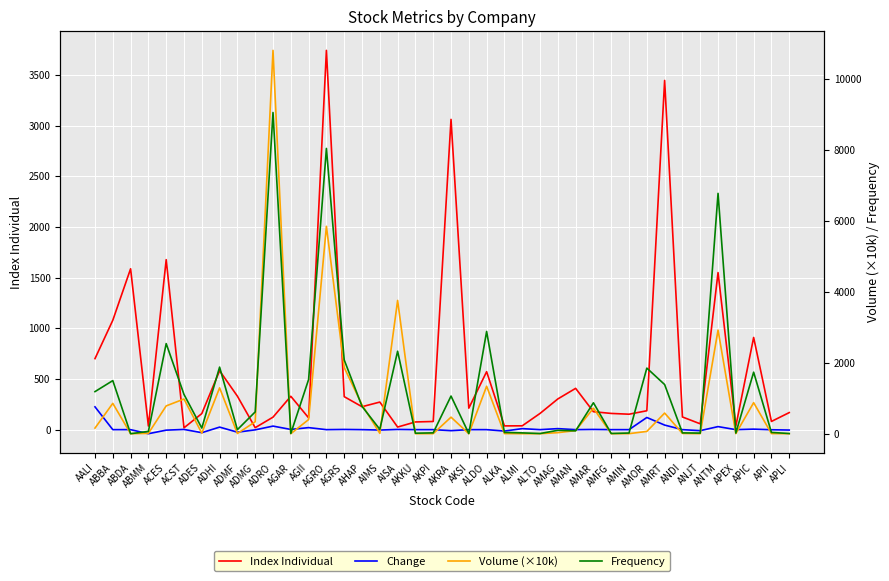

At which category does Change reach its first local peak?

ACST